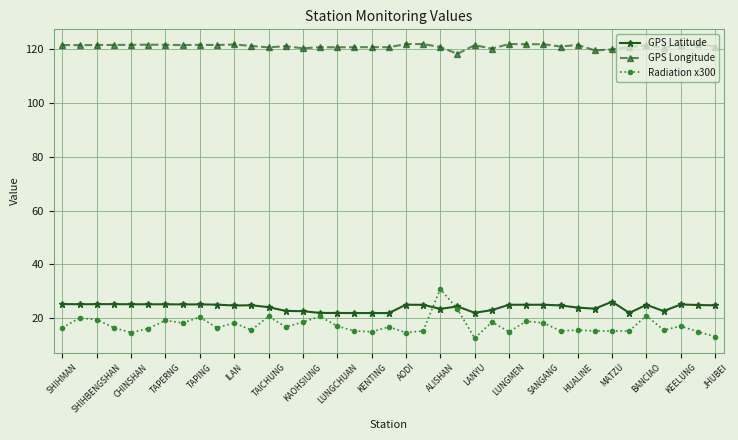

What are all the series names shown in the legend?

GPS Latitude, GPS Longitude, Radiation x300